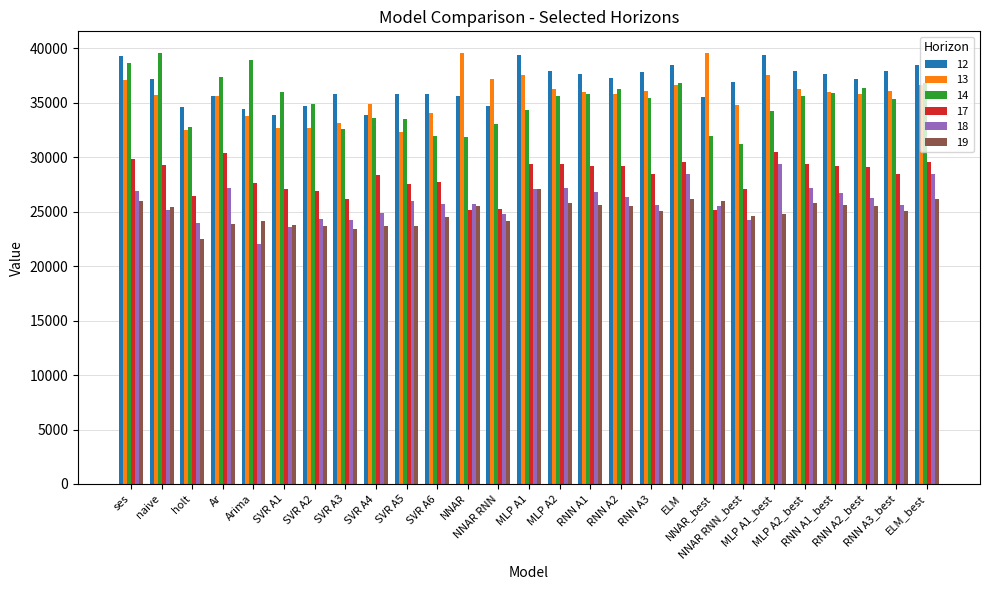

What are all the series names shown in the legend?

12, 13, 14, 17, 18, 19